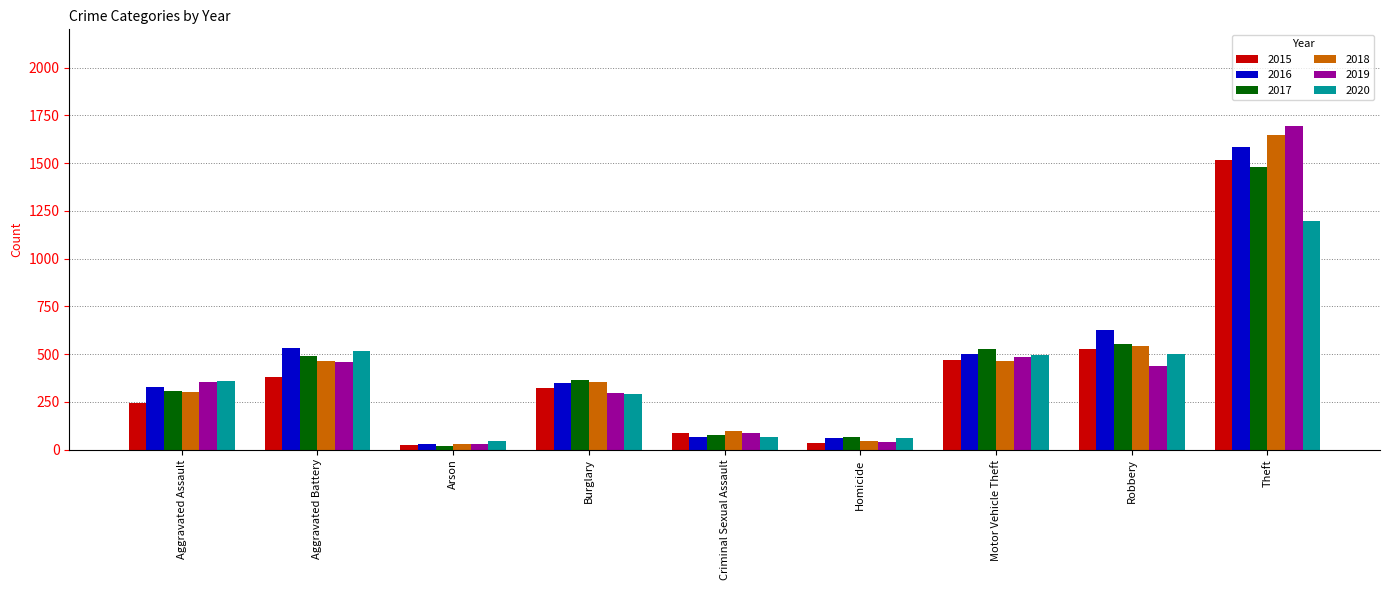

What is the approximate value of 2020 at Aggravated Battery, to the nearest 10?

520